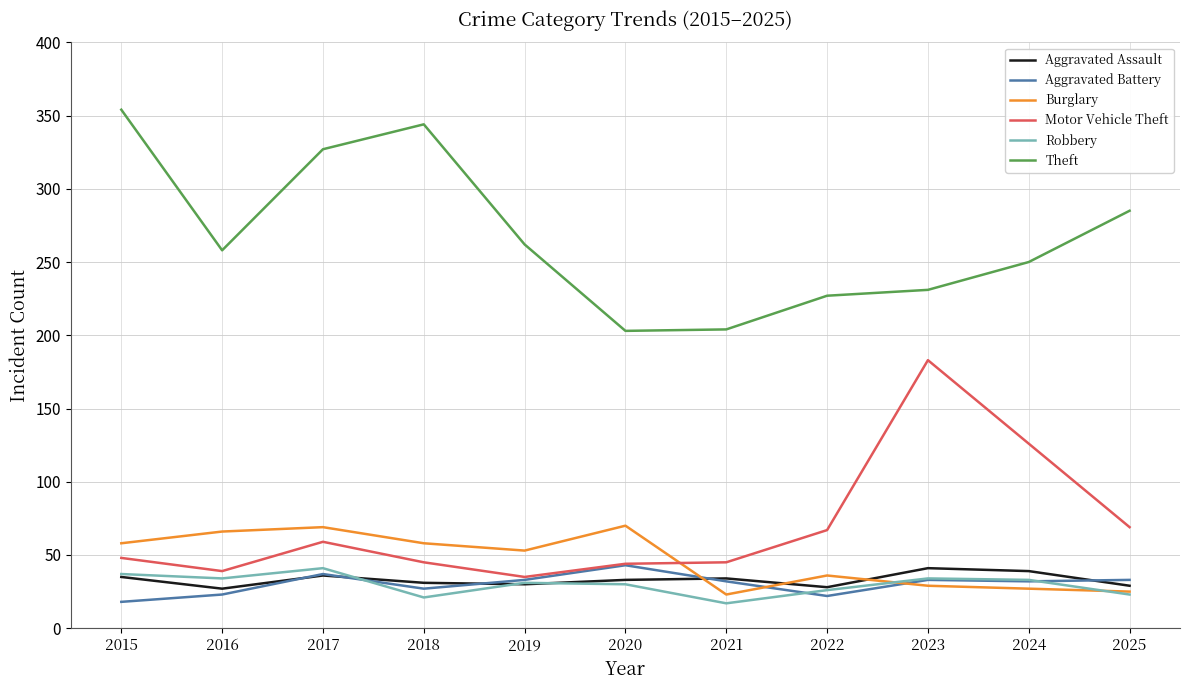

At which category does Motor Vehicle Theft reach its first local peak?

2017